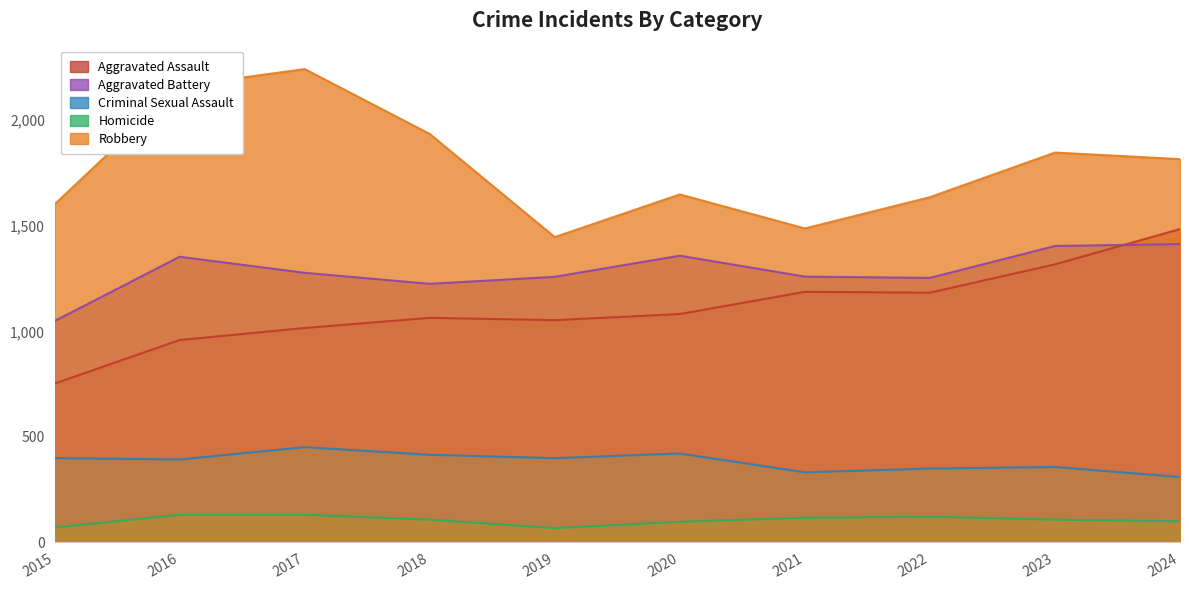

At which category does Criminal Sexual Assault reach its first local valley?

2016